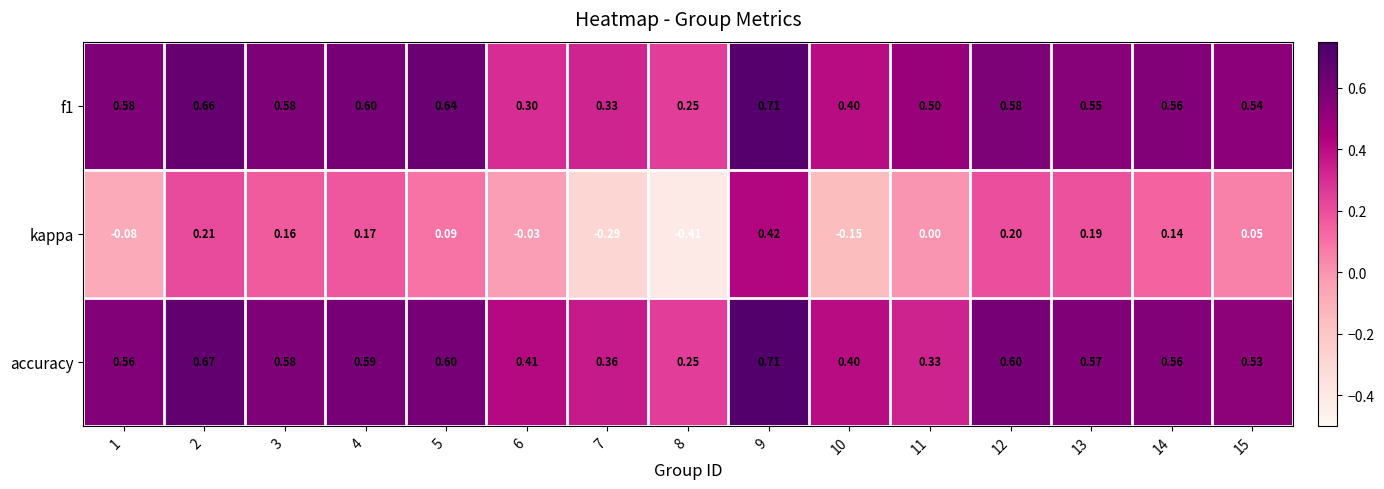

Is the value of accuracy at 6 greater than the value of kappa at 7?

Yes